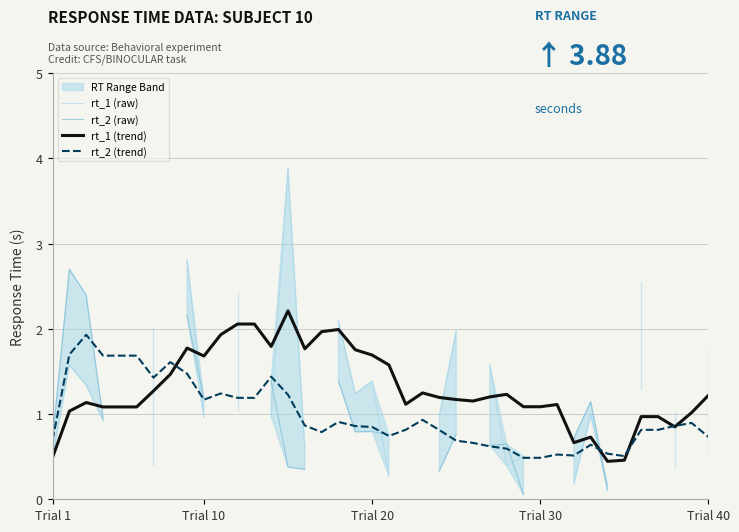

What is the lowest value of the rt_1 (trend) series?

0.4